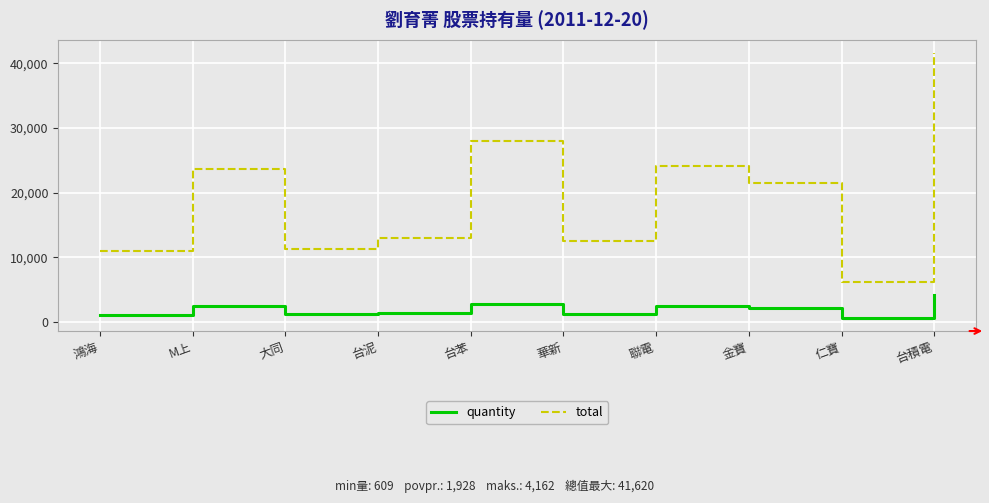

At 仁寶, list the series in order from largest to smallest.

total, quantity